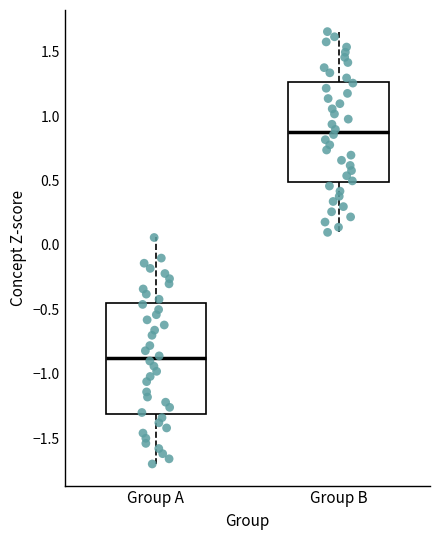

Which box's median line is the lowest?

Group A